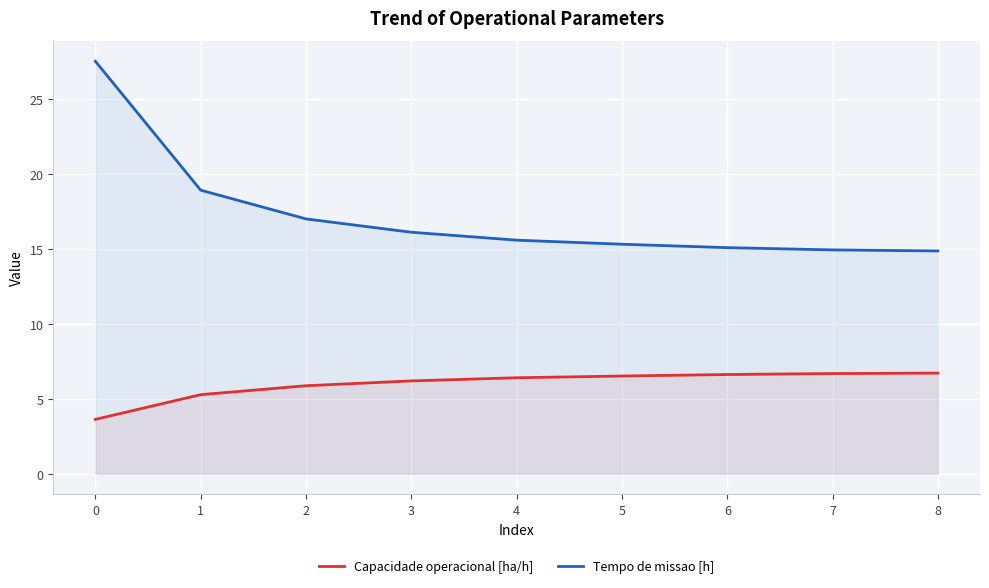

List the series in order of their peak value, highest first.

Tempo de missao [h], Capacidade operacional [ha/h]